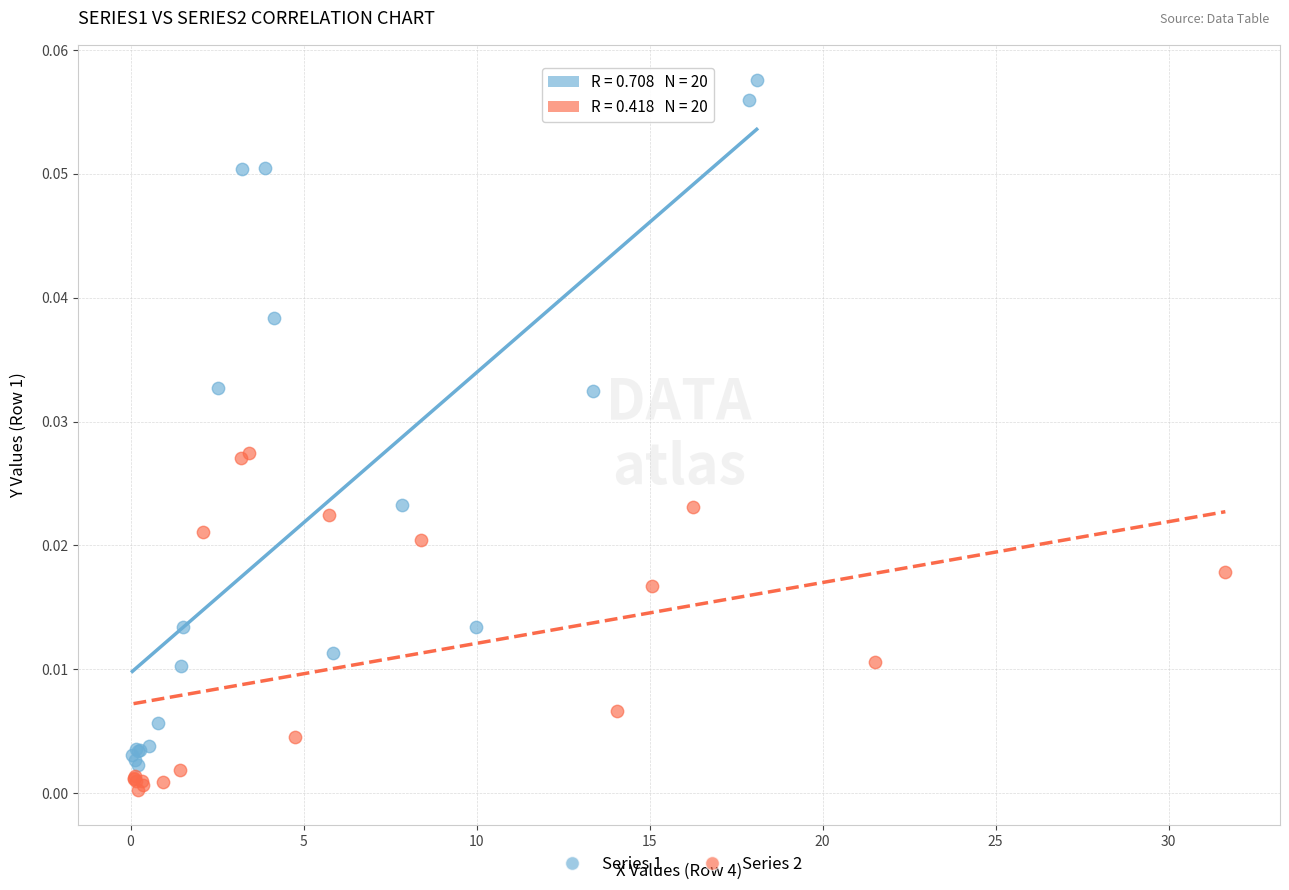

Which series has the largest Y range (max minus min)?

Series 1